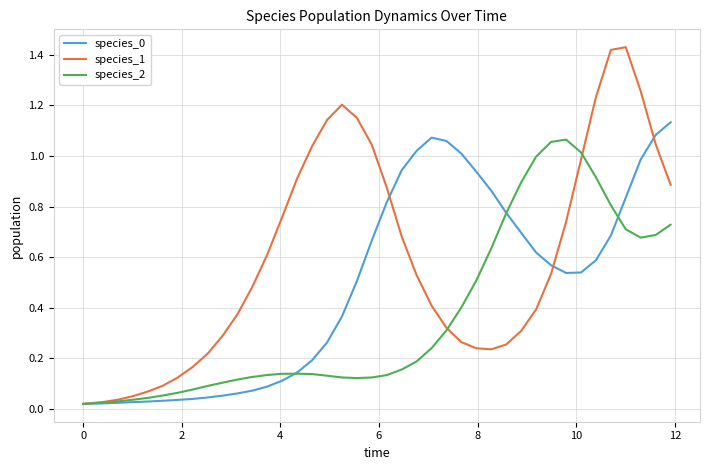

Which series has the widest spread of values?

species_1